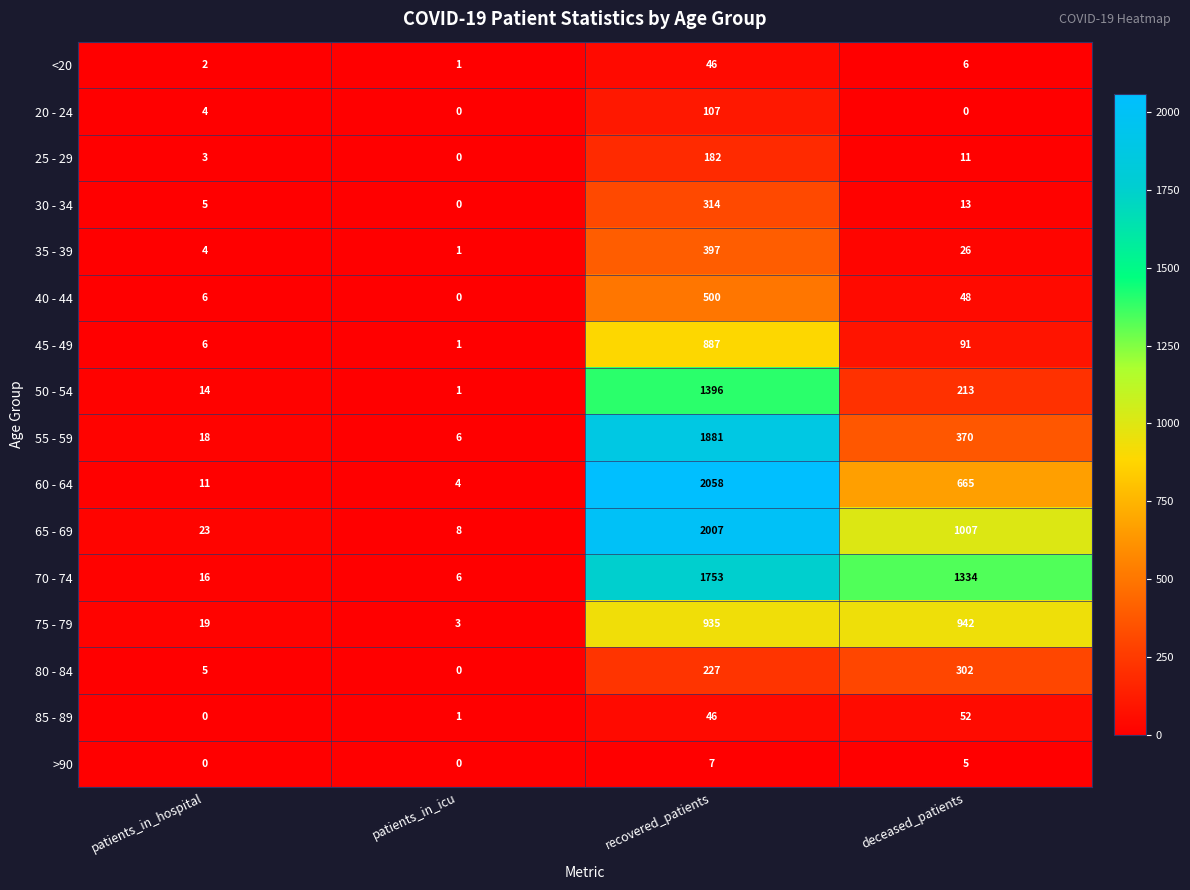

What is the difference between the 80 - 84 values at recovered_patients and deceased_patients?

75